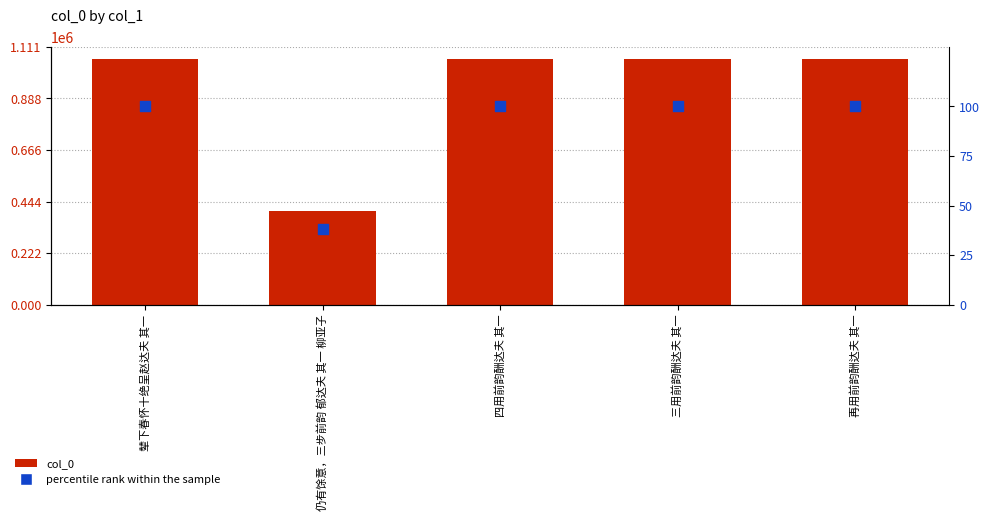

At how many categories does at least one series exceed 1006269?

4